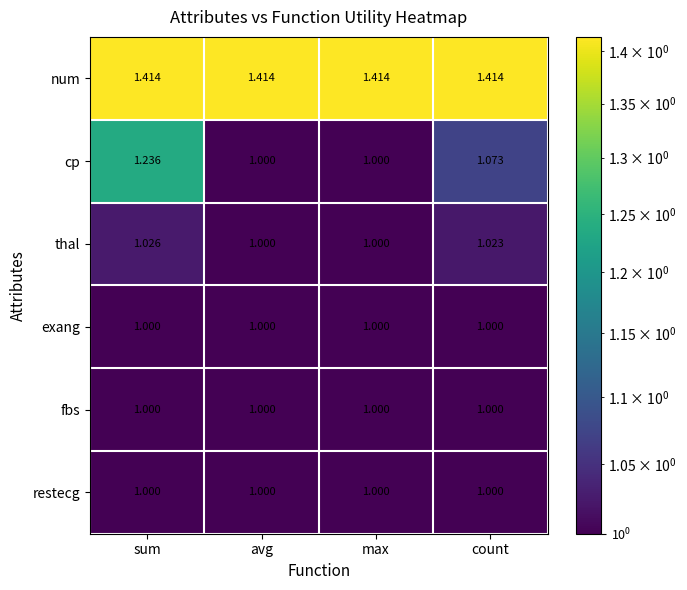

Between max and count, which series saw the biggest shift?

cp